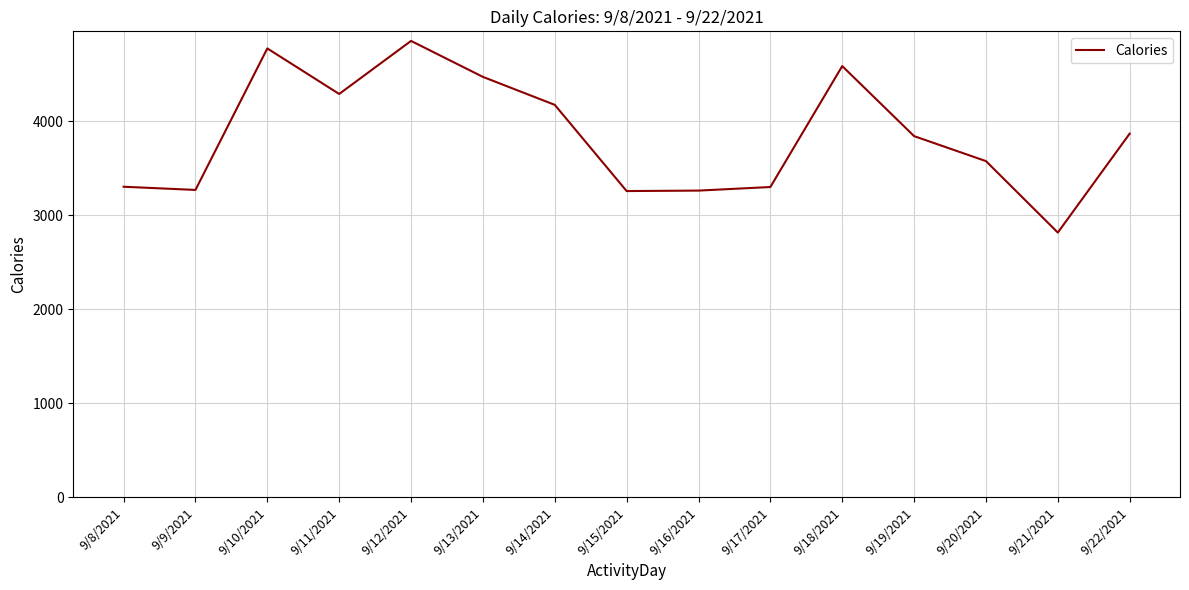

What is the difference between the maximum and minimum values?

2041